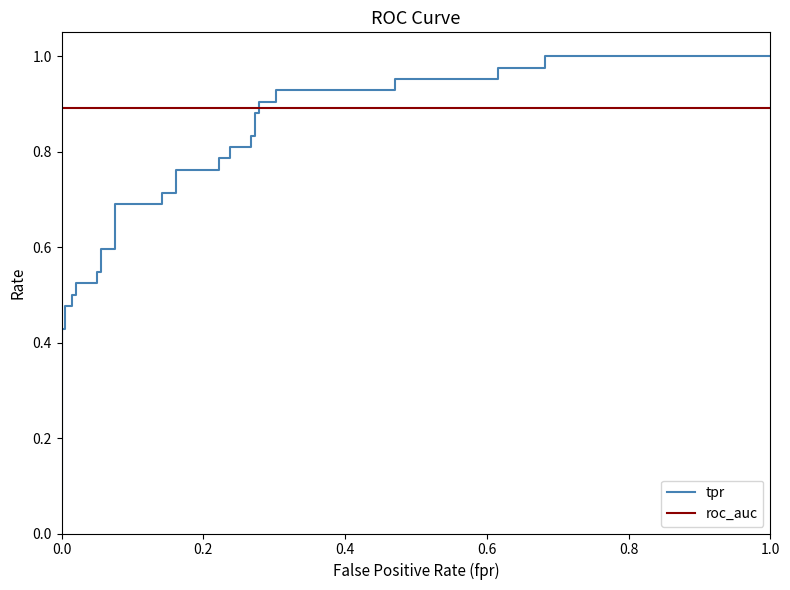

Reading left to right, what are all the values shown in this chart?

tpr: 0.1	0.4	0.4	0.5	0.5	0.5	0.5	0.5	0.5	0.5	0.5	0.6	0.6	0.7	0.7	0.7	0.7	0.8	0.8	0.8	0.8	0.8	0.8	0.8	0.8	0.9	0.9	0.9	0.9	0.9	0.9	1.0	1.0	1.0	1.0	1.0	1.0
roc_auc: 0.9	0.9	0.9	0.9	0.9	0.9	0.9	0.9	0.9	0.9	0.9	0.9	0.9	0.9	0.9	0.9	0.9	0.9	0.9	0.9	0.9	0.9	0.9	0.9	0.9	0.9	0.9	0.9	0.9	0.9	0.9	0.9	0.9	0.9	0.9	0.9	0.9